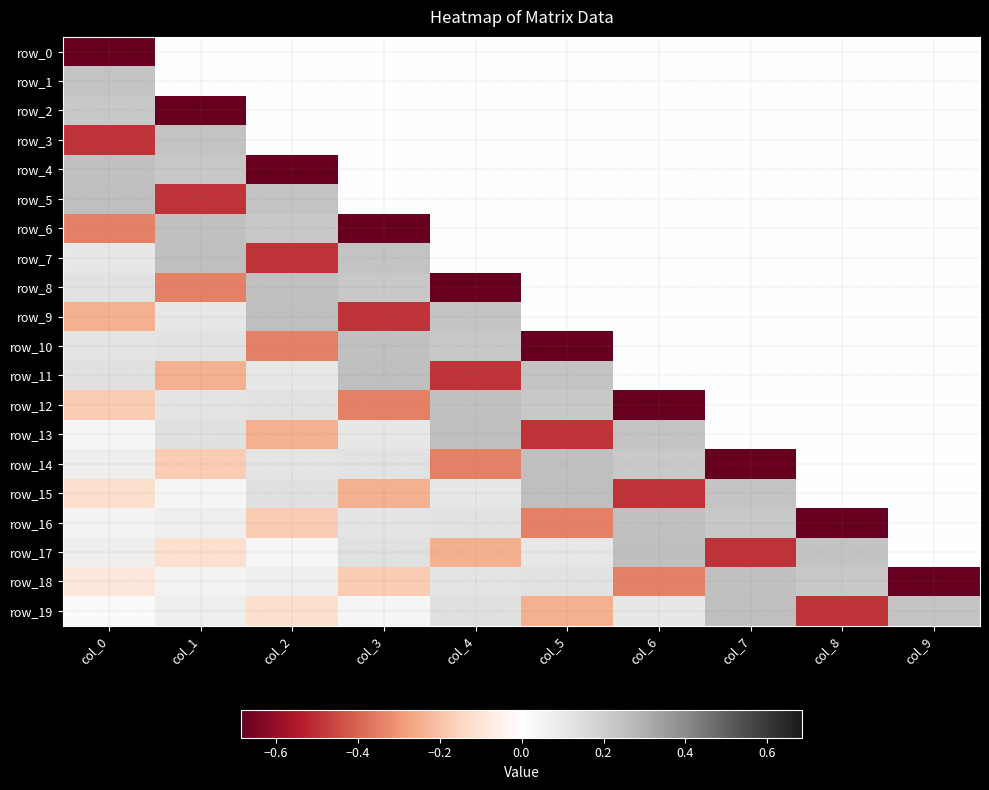

Which series has the widest spread of values?

row_4